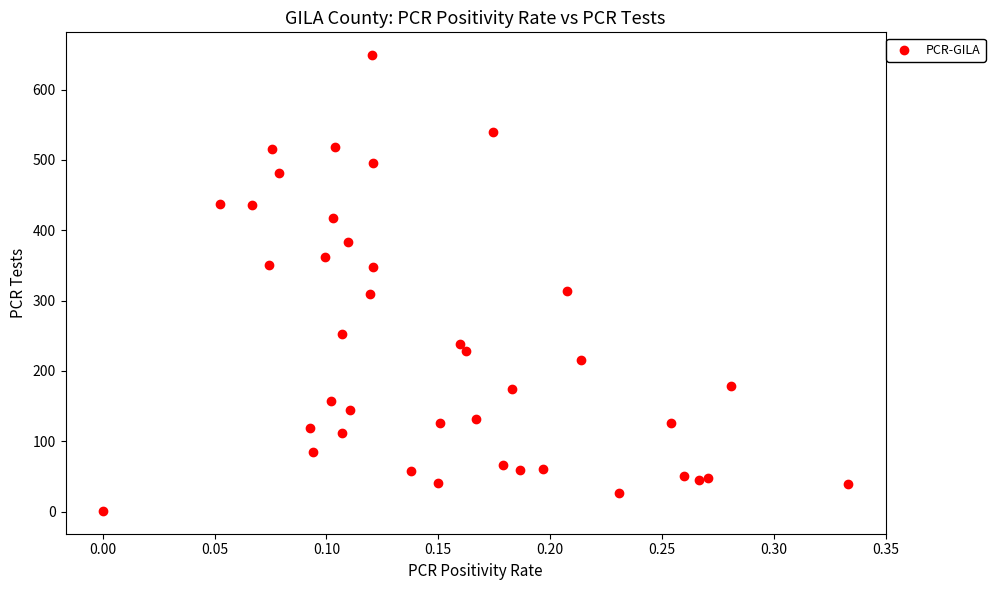

What is the range of Y values (max minus min)?

648